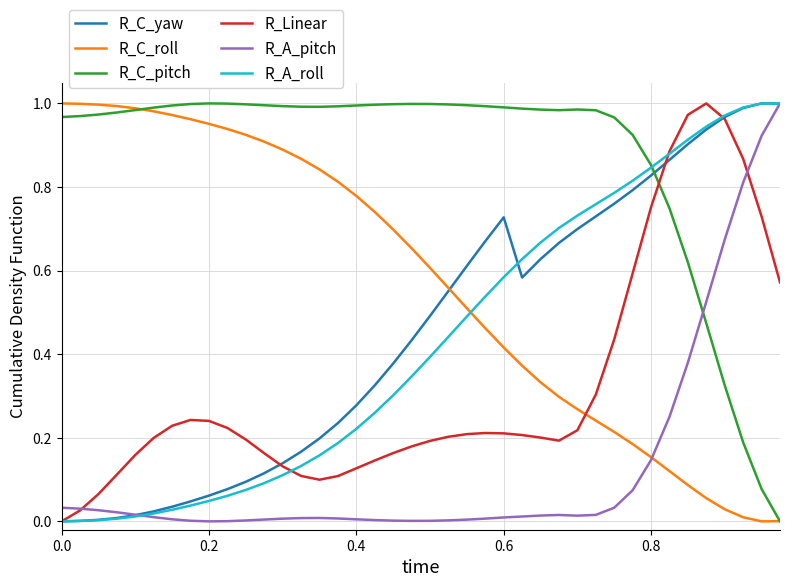

Which series has the largest total across all categories?

R_C_pitch